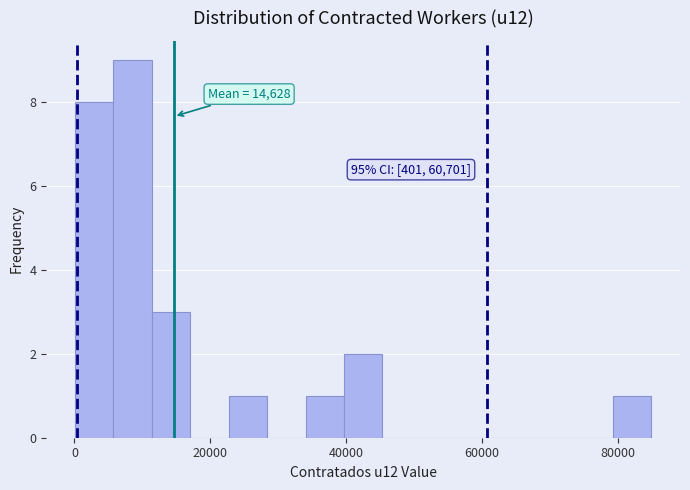

Read against the x-axis, roughly where is the centre of the tallest bar?

8000